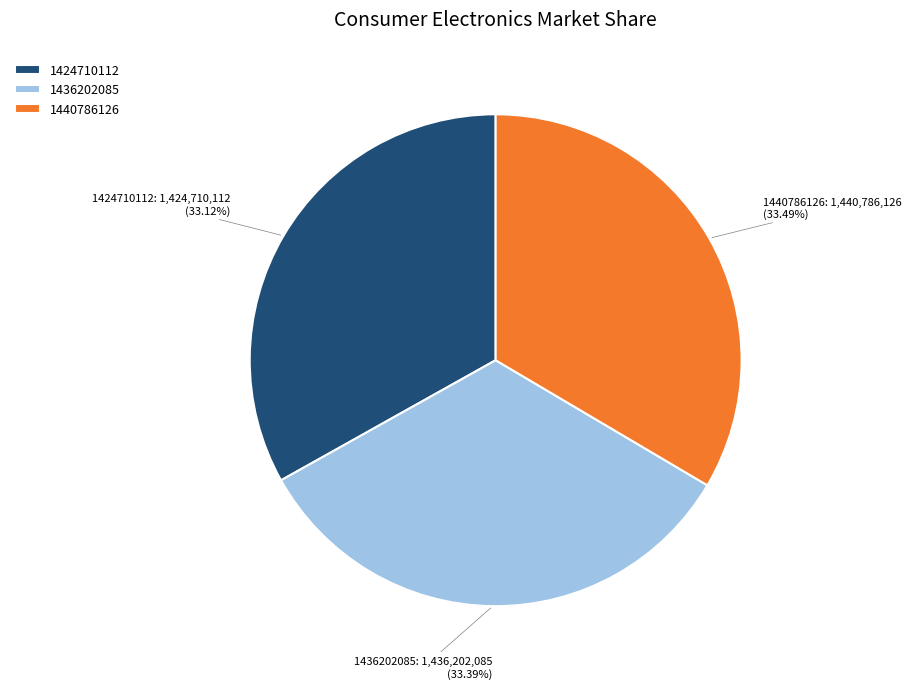

Is it true that 1436202085 is 33% of the pie?

True